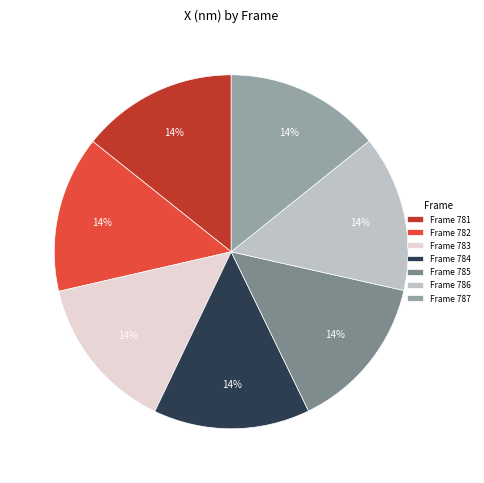

To the nearest percent, what is the average slice percentage?

14%